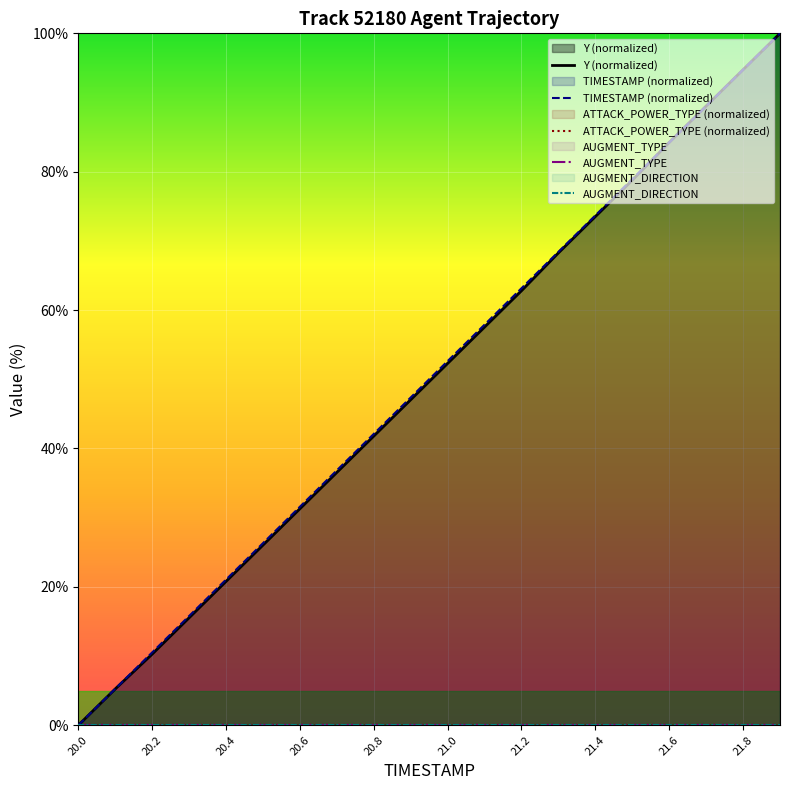

Is it true that Y (normalized) equals 20.8 at 20.4?

True